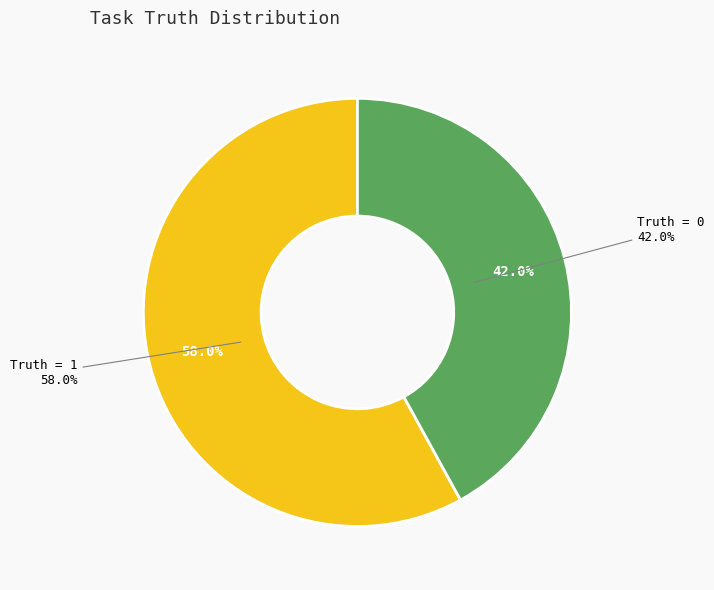

Is there a majority slice in this chart?

Yes